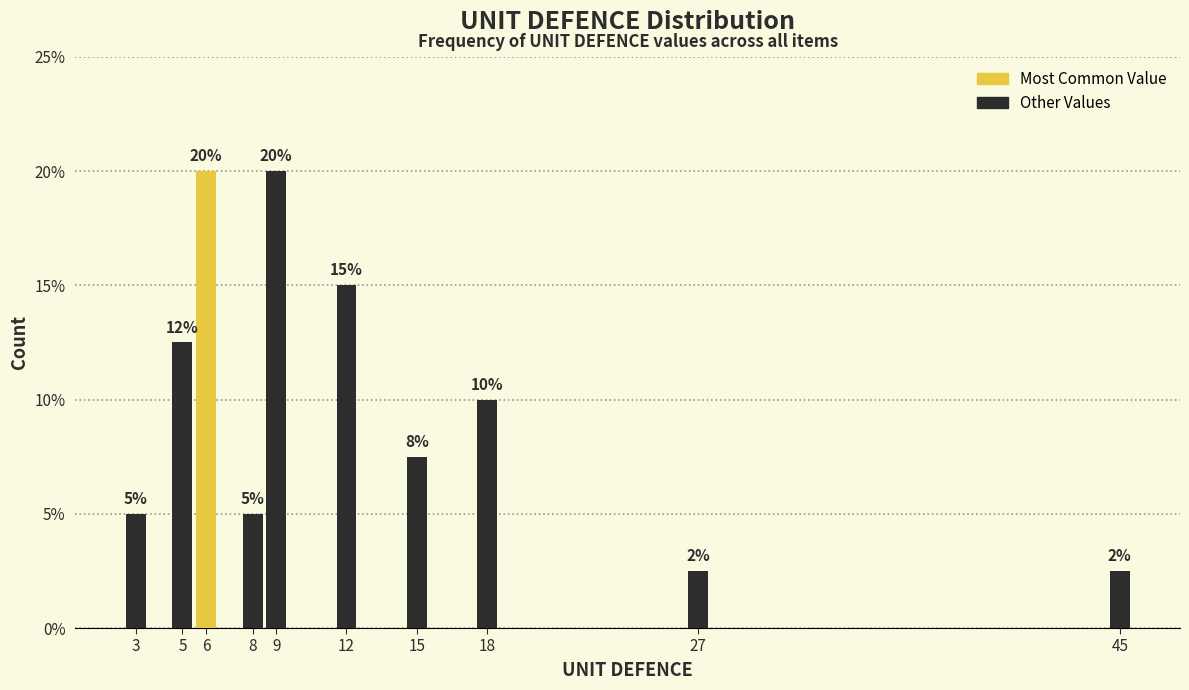

What is the value of the 6th bar from the left?

15.0